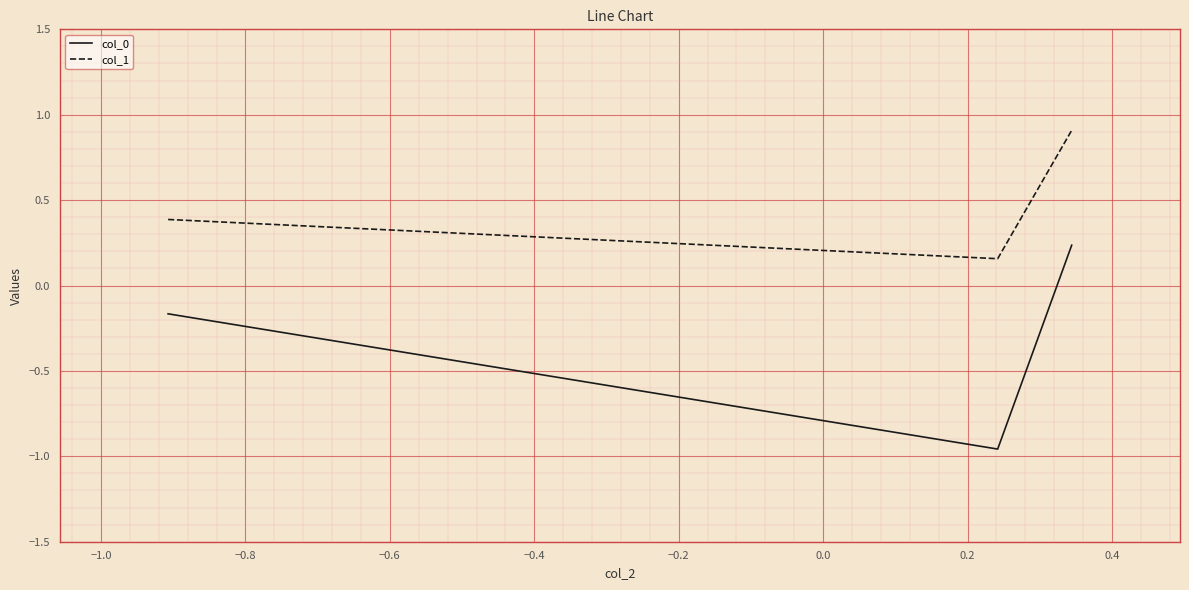

List the series in order of their overall mean, lowest first.

col_0, col_1